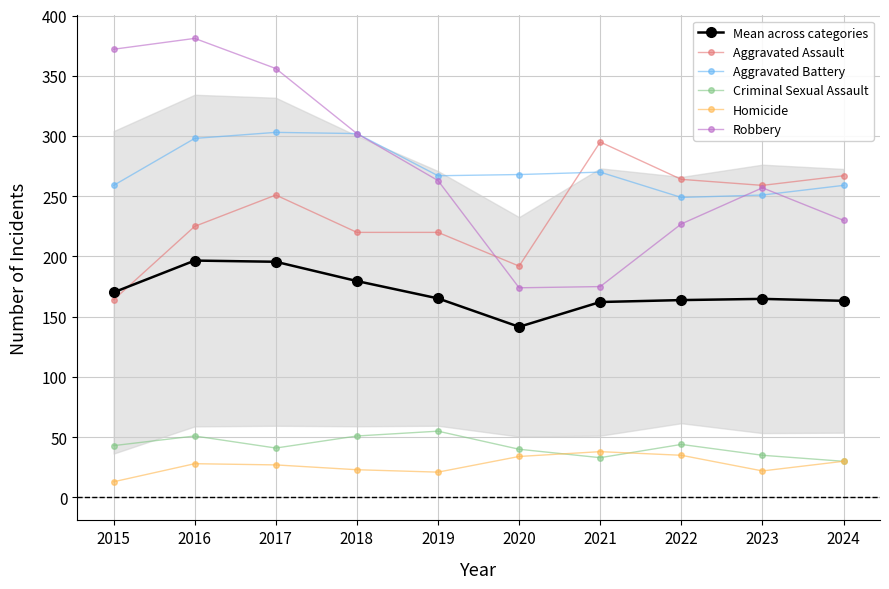

Which label corresponds to the smallest value in the chart?

2015